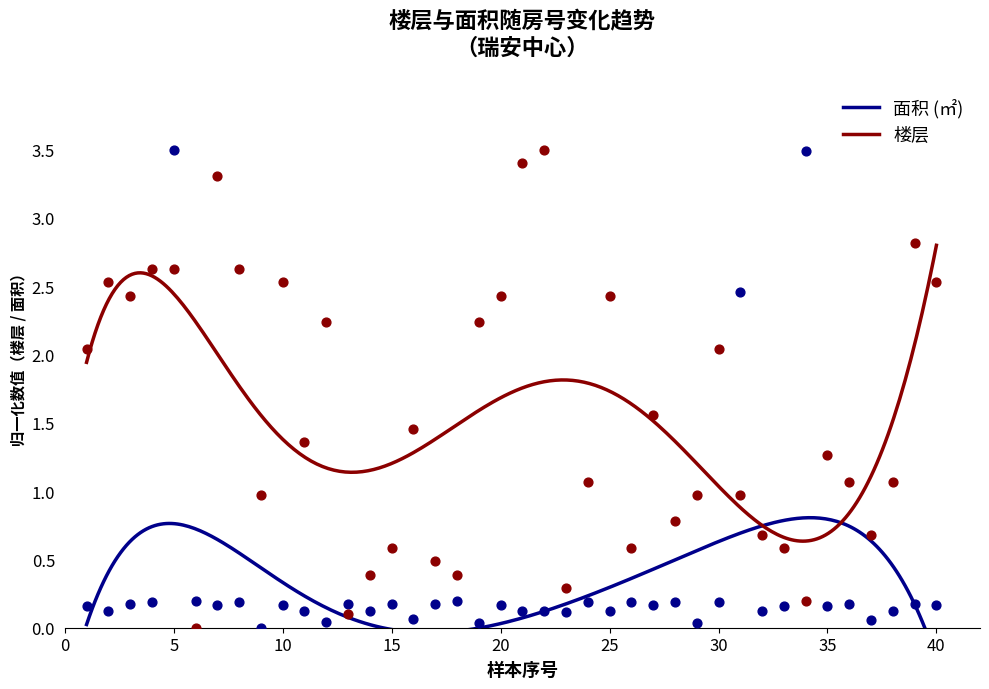

Which series reaches the maximum Y coordinate?

楼层